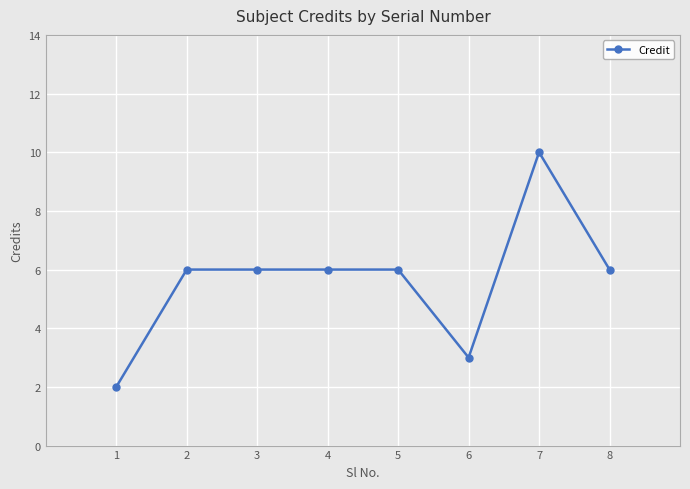

What is the difference between the second highest and minimum values?

4